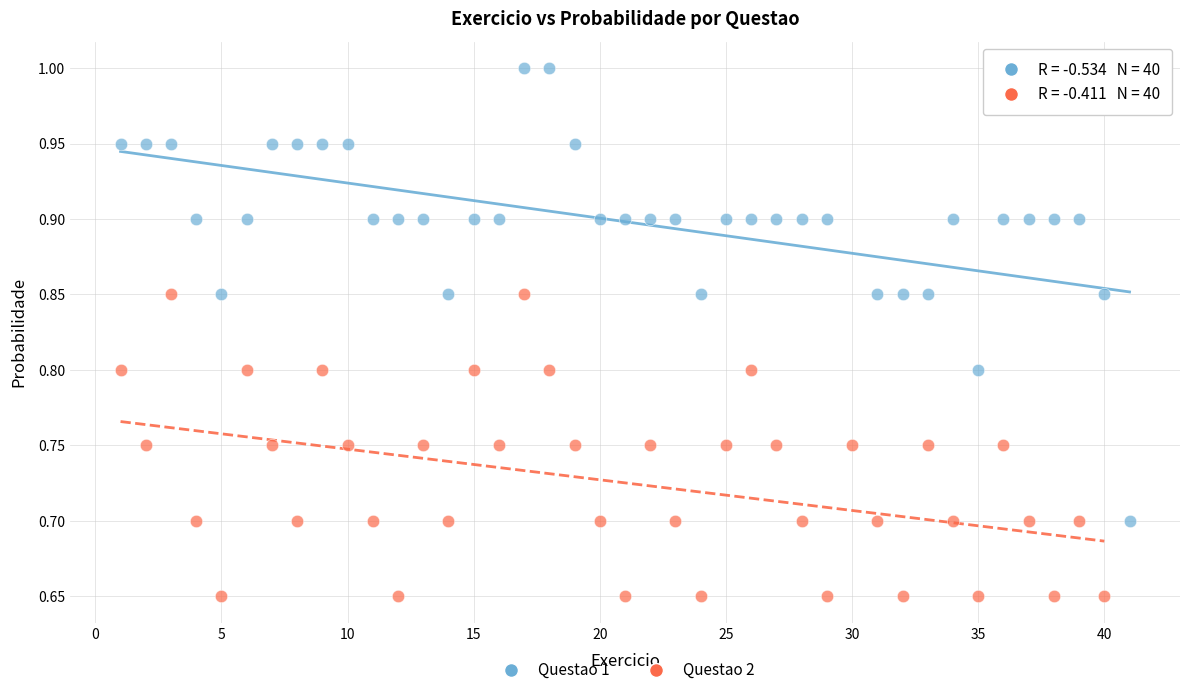

Which series has the widest spread of Y values?

Questao 1